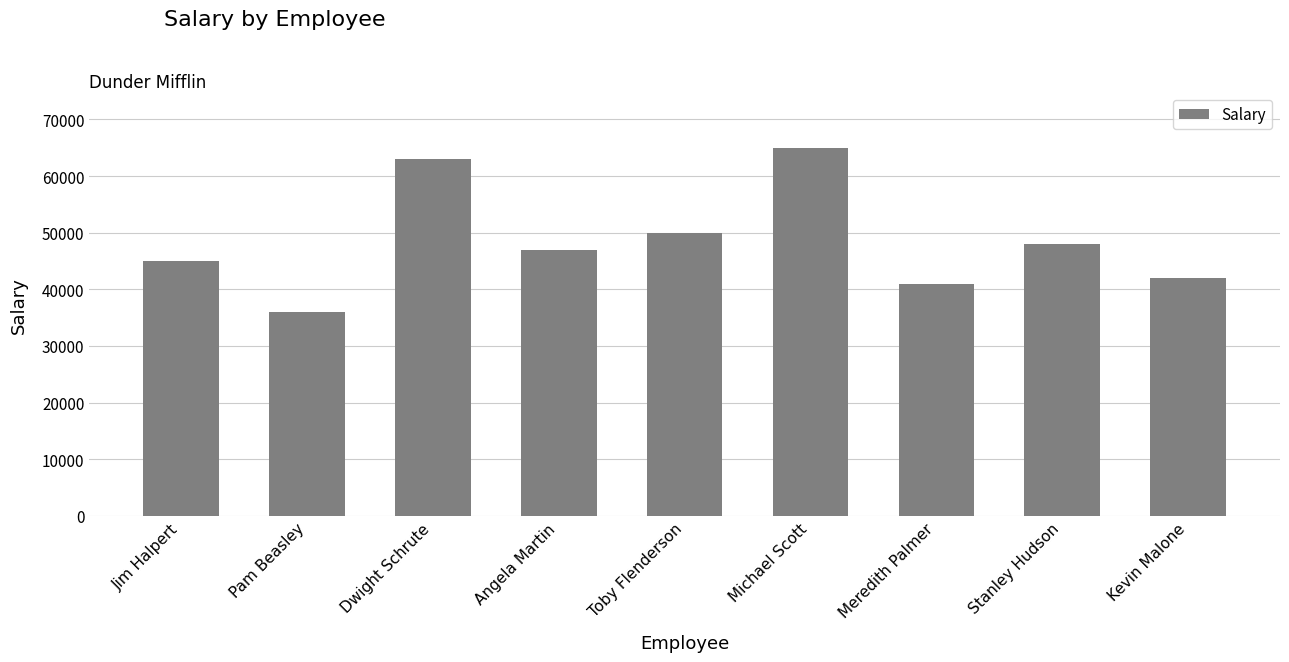

At which label does the data first exceed 47000?

Dwight Schrute